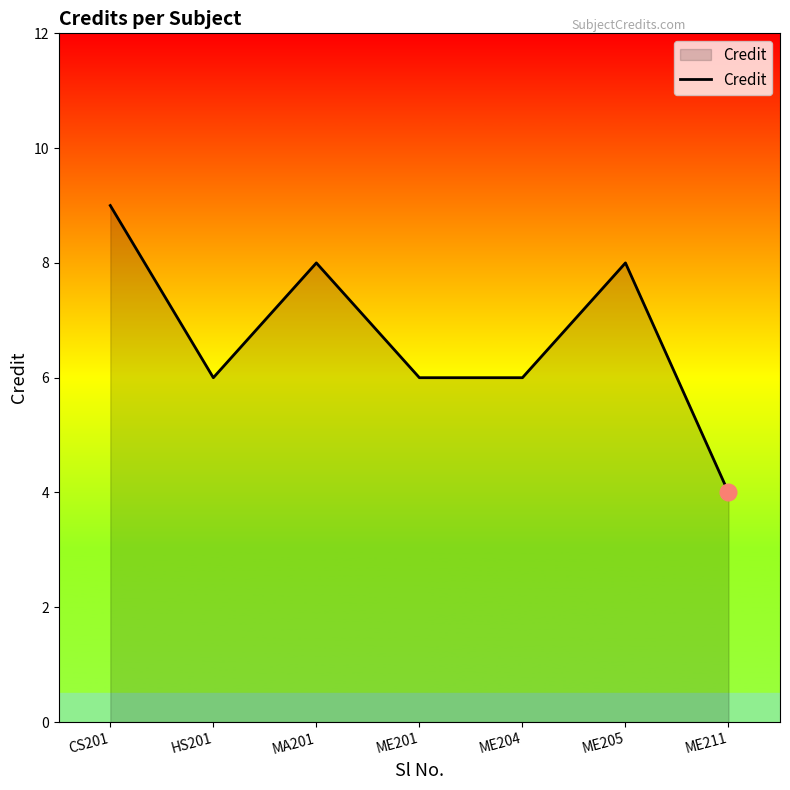

The chart shows a value of 11 at MA201. True or false?

False